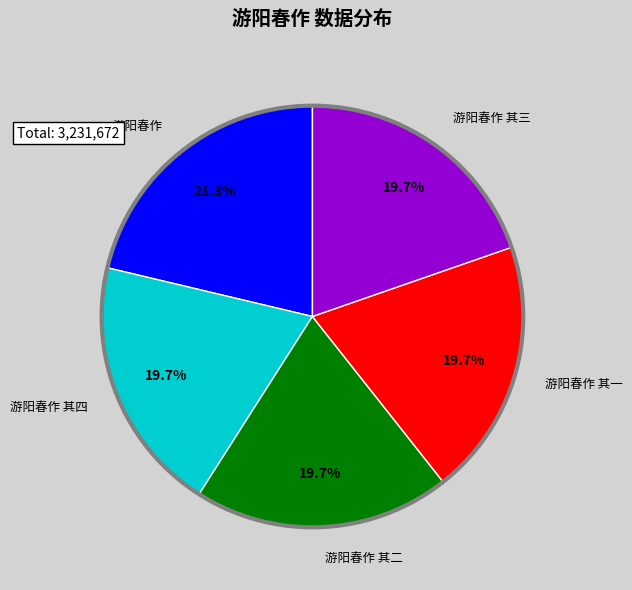

Does any single category account for the majority?

No